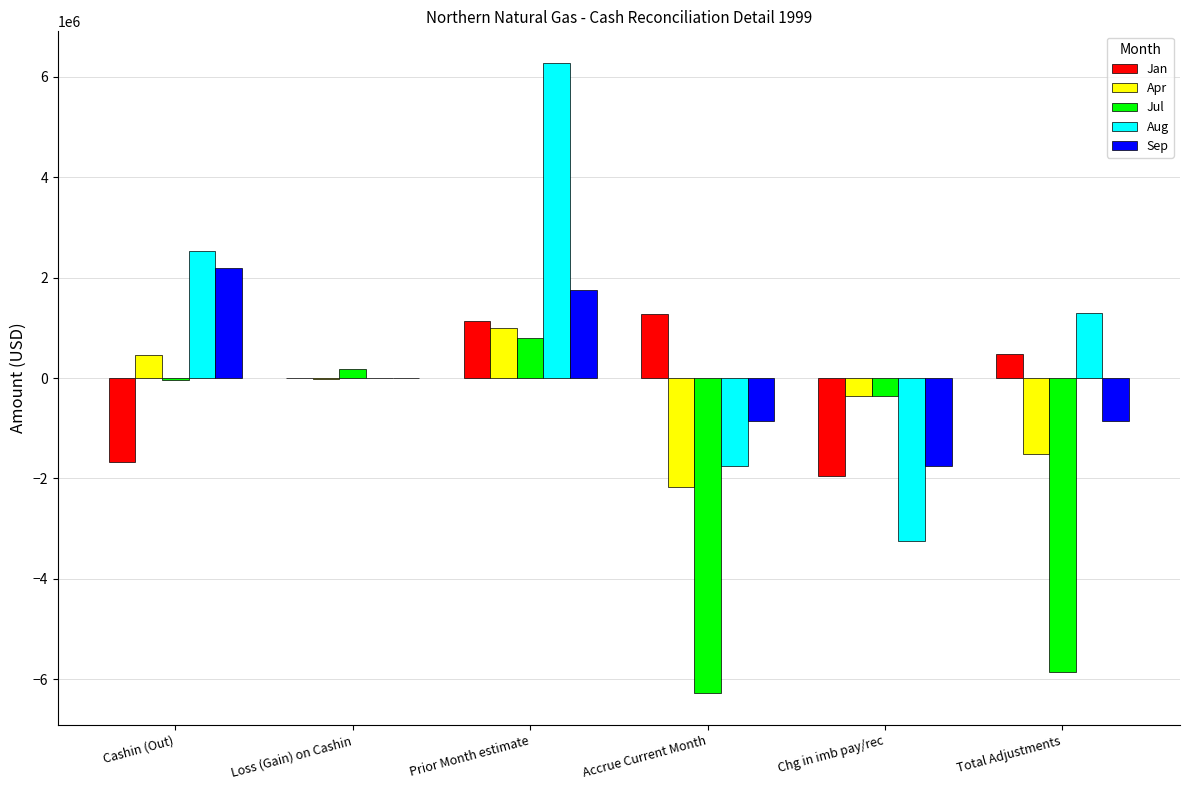

What is the maximum value shown in the chart?

6280583.5